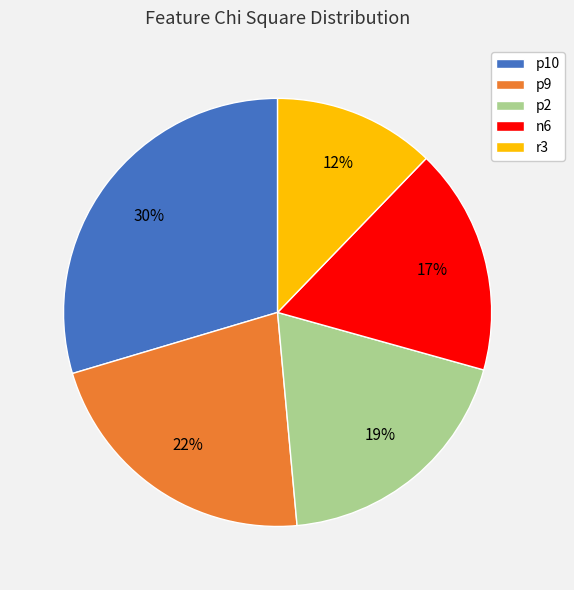

To the nearest percent, what is the combined percentage of r3 and p10?

42%